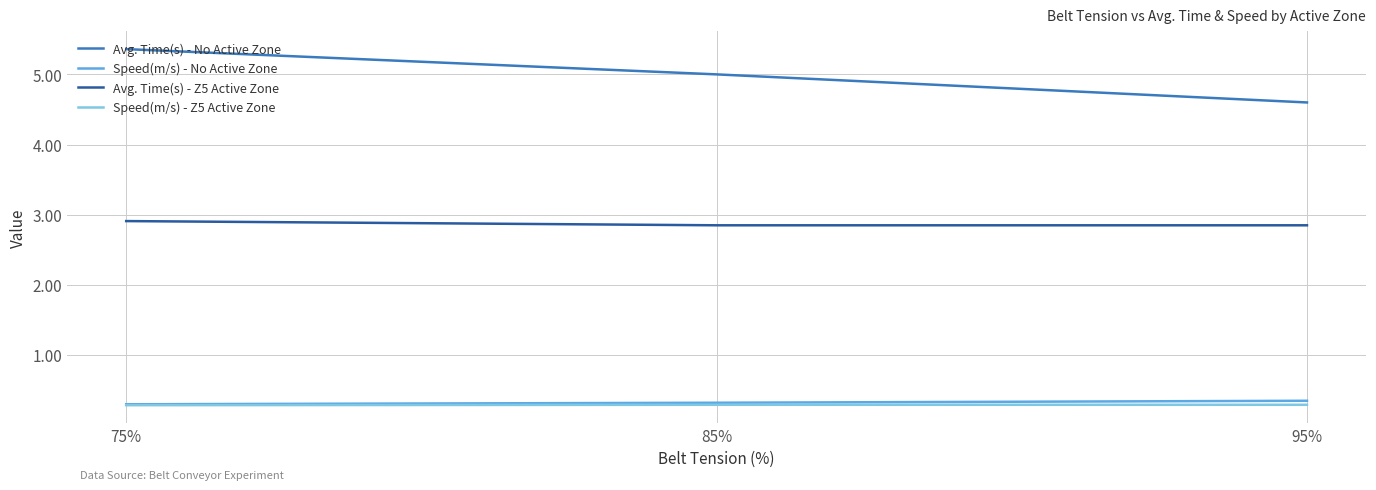

What is the difference between the highest and lowest values at 75%?

5.1